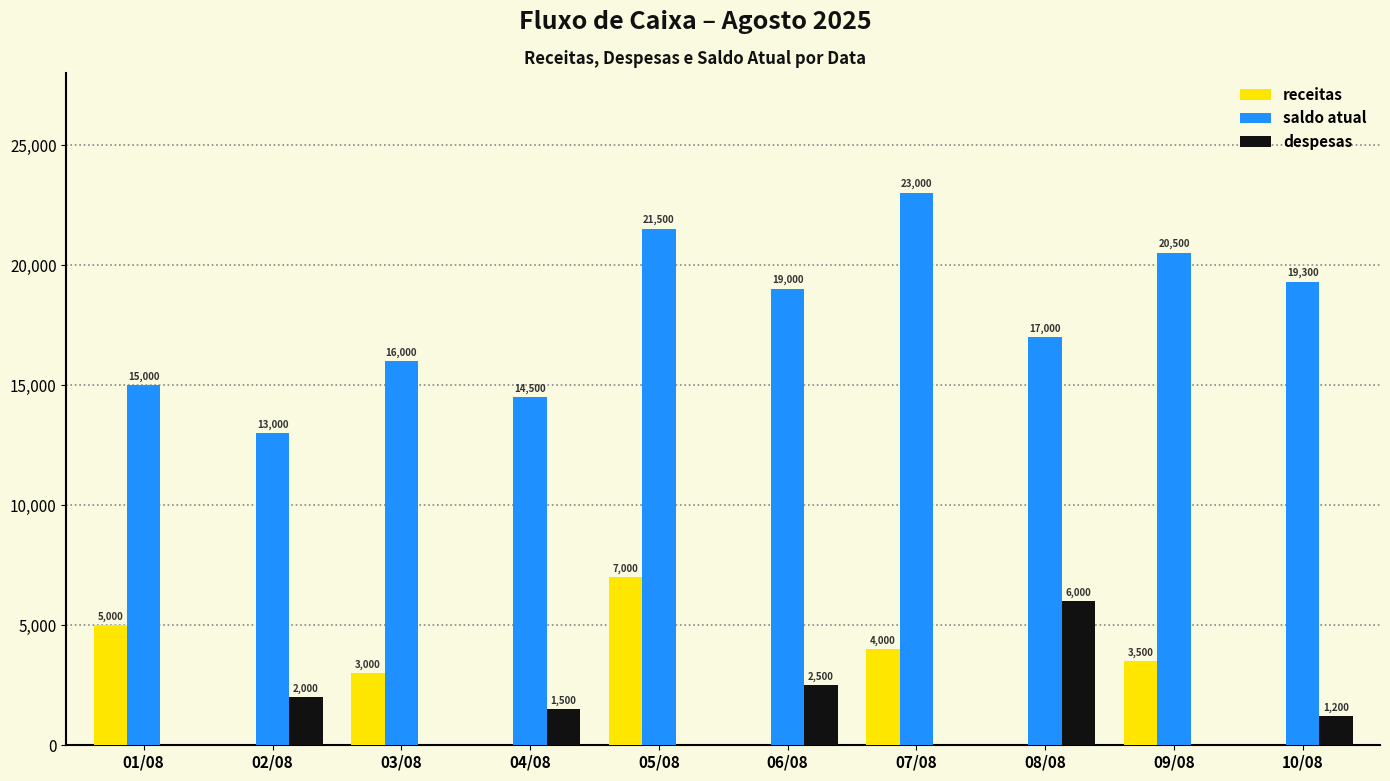

Reading left to right, extract all data points from this chart.

receitas: 5000	0	3000	0	7000	0	4000	0	3500	0
saldo atual: 15000	13000	16000	14500	21500	19000	23000	17000	20500	19300
despesas: 0	2000	0	1500	0	2500	0	6000	0	1200